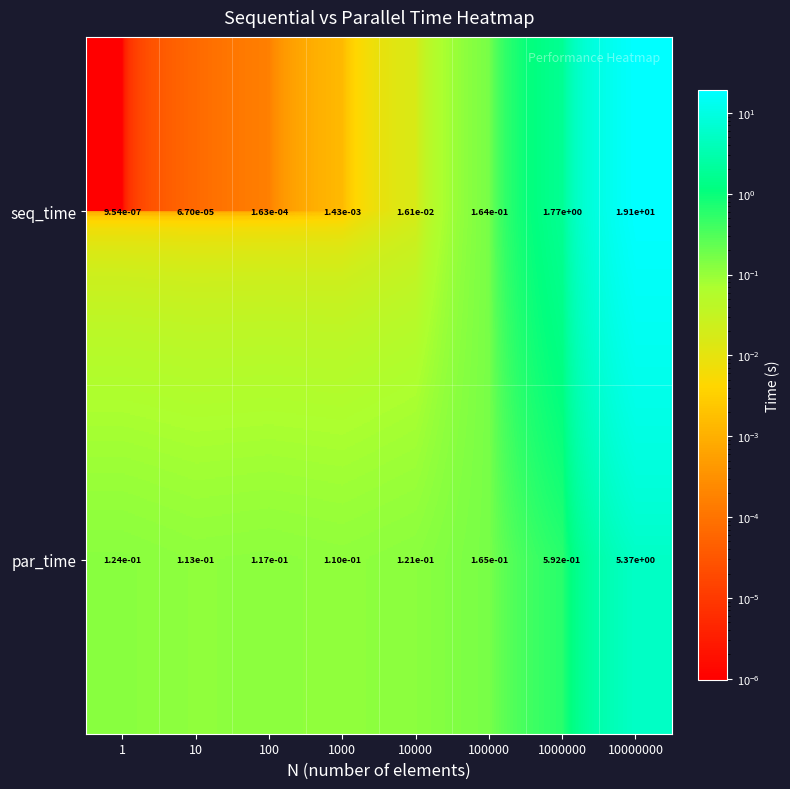

Which series has the largest total across all categories?

seq_time